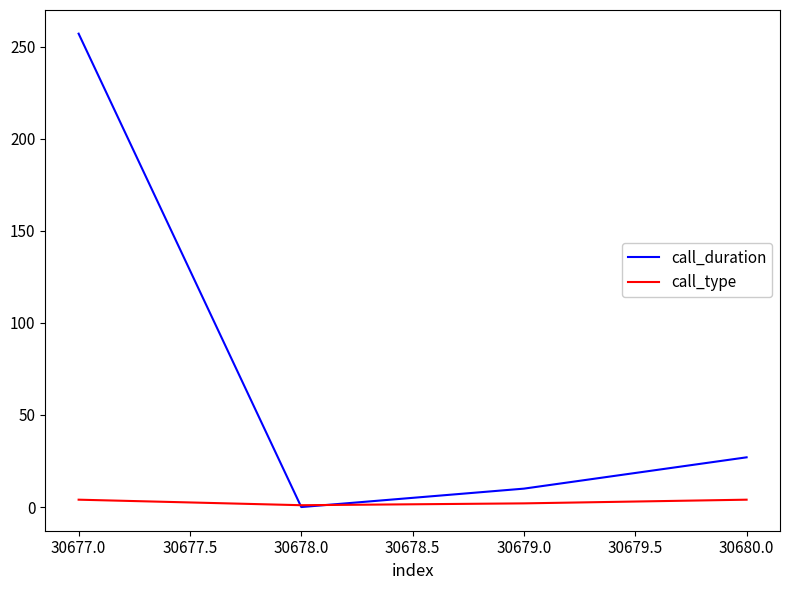

At 30677.0, list the series in order from smallest to largest.

call_type, call_duration